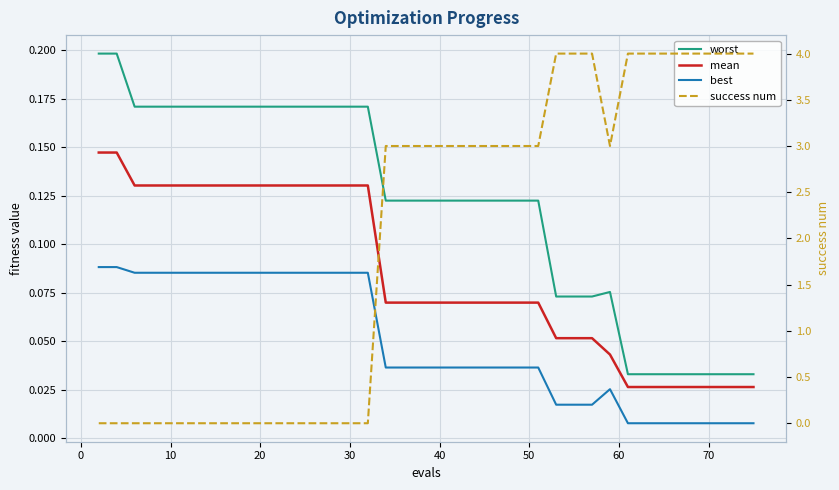

True or false: best and worst intersect in this chart.

False